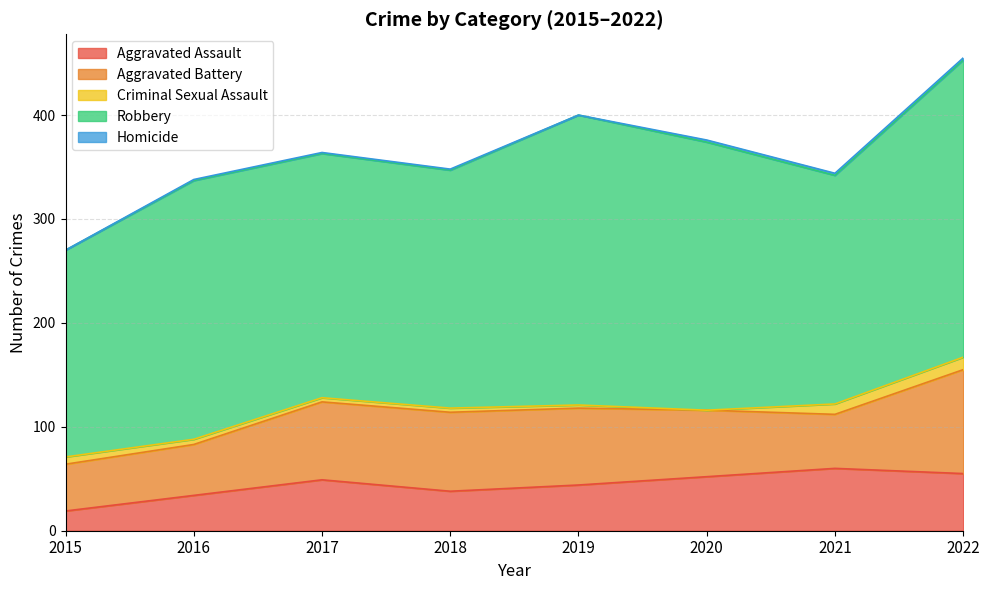

At how many categories does at least one series exceed 118?

8